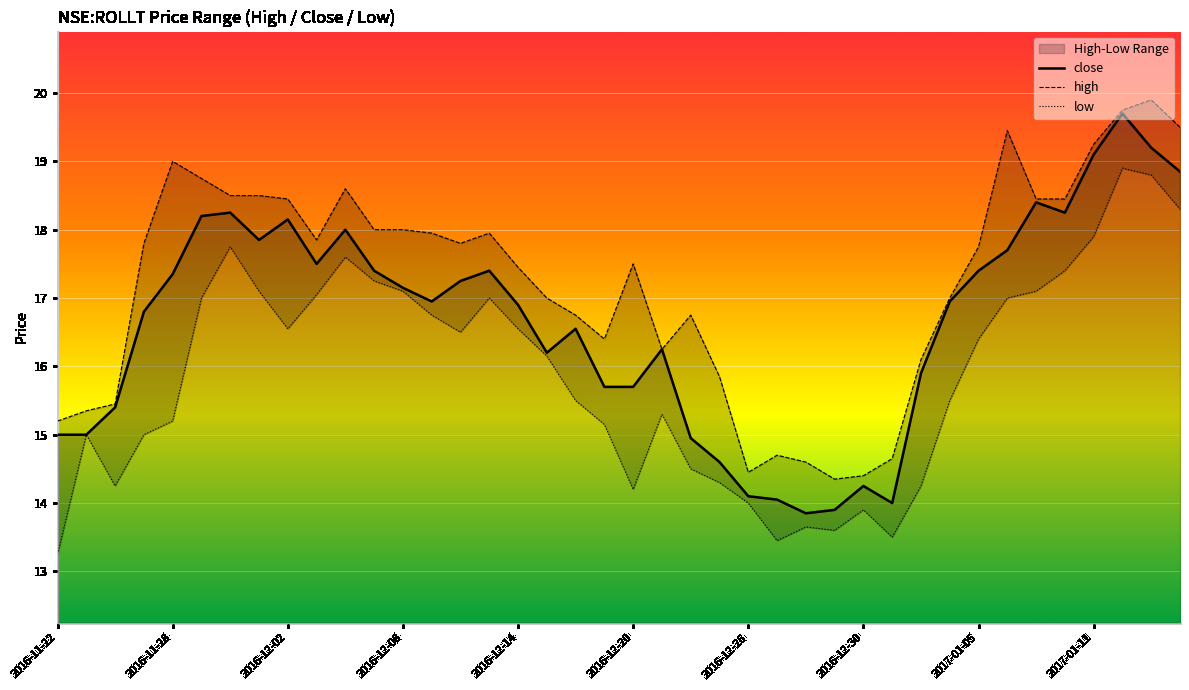

Which series has the largest range (max minus min)?

close